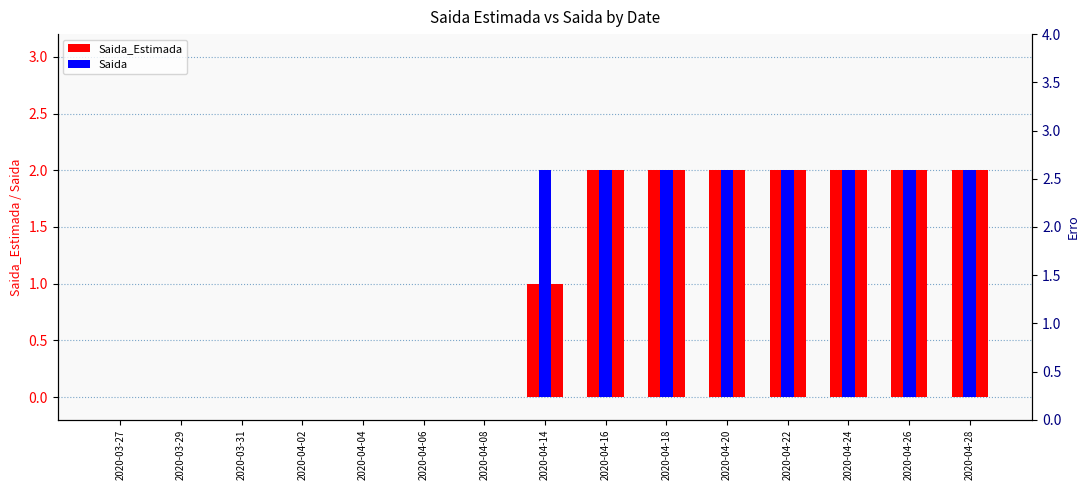

Where is Saida_Estimada nearest to the value 1?

2020-04-14